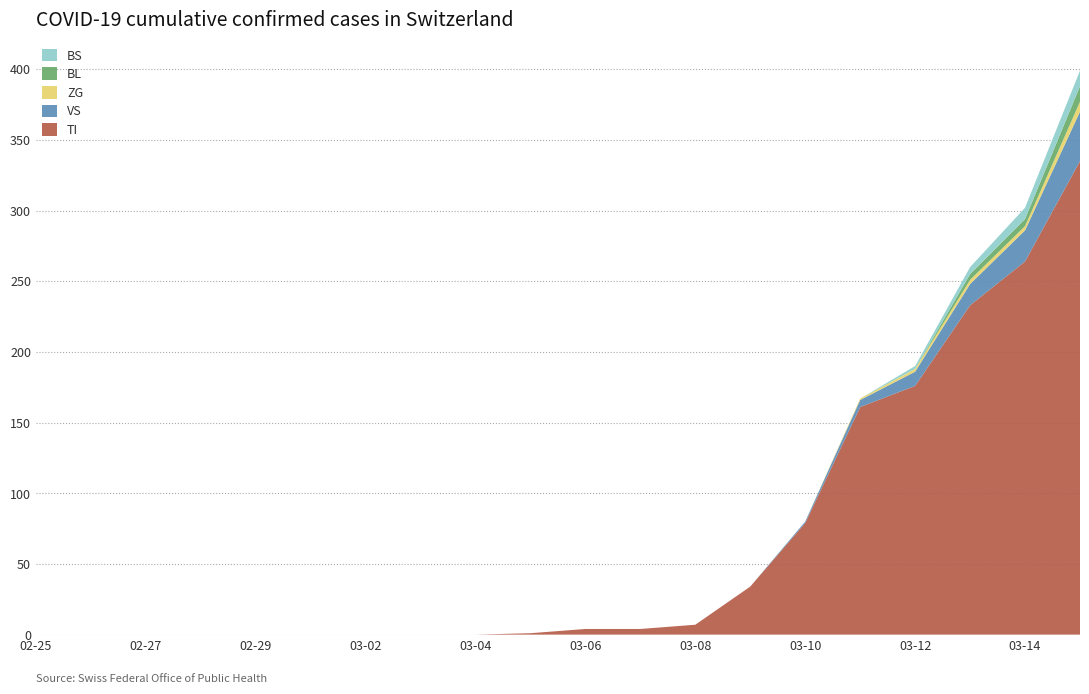

What is the maximum value for TI?

335